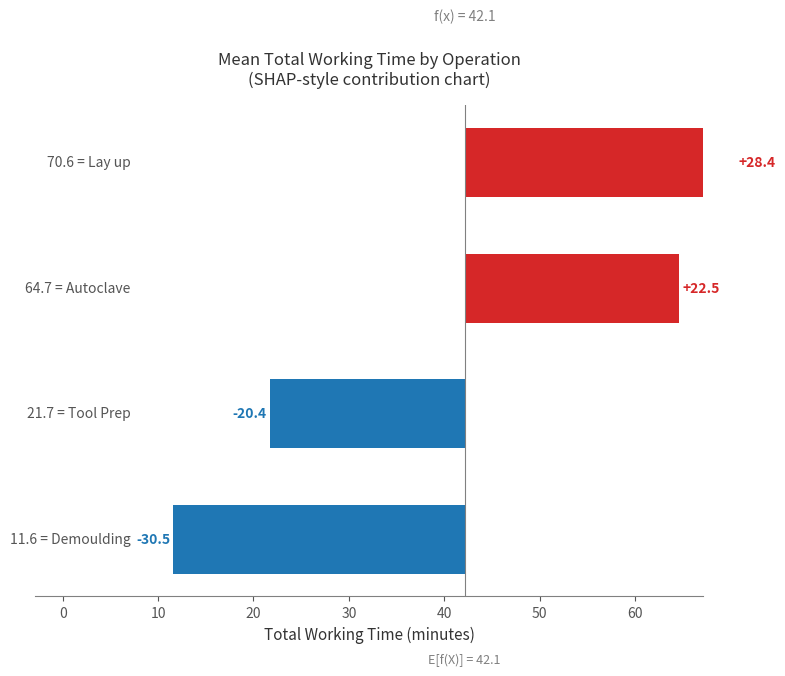

The value at 10 is 22.5. True or false?

True